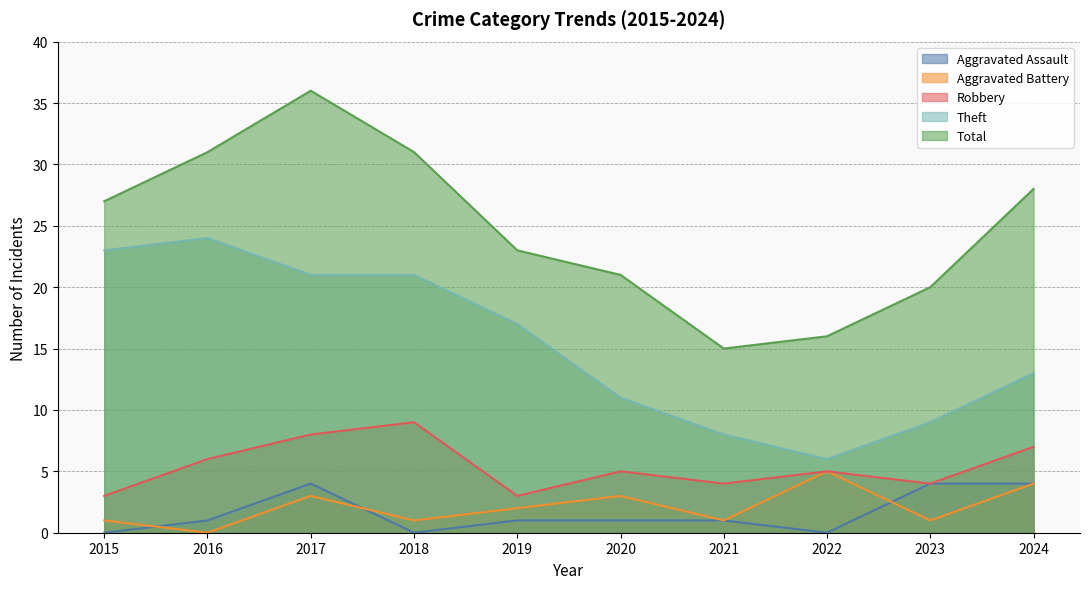

Which series has the largest total across all categories?

Total